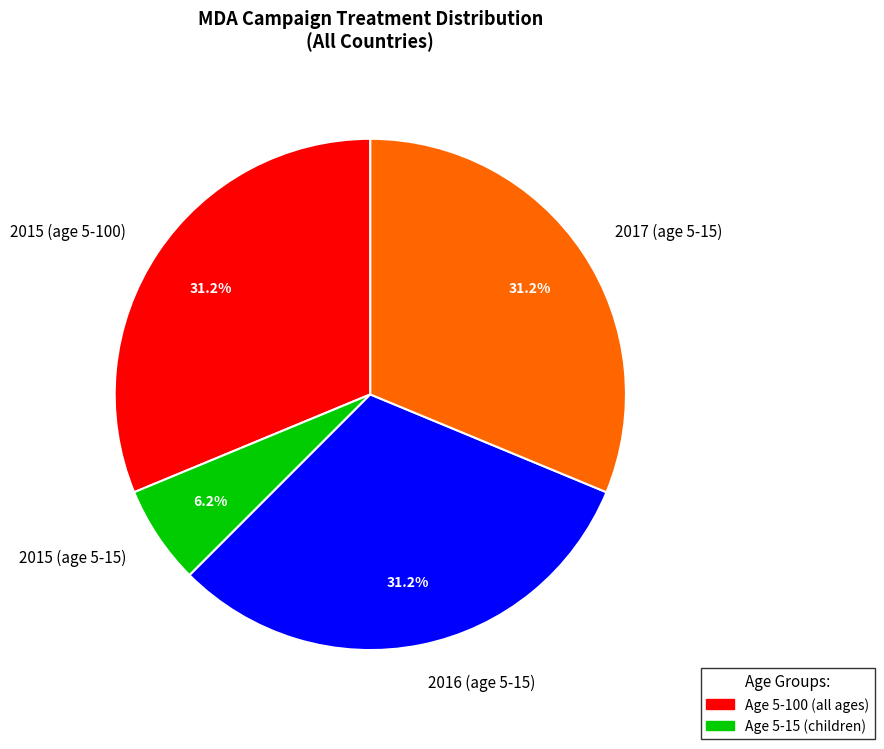

True or false: 2016 (age 5-15) accounts for 43% of the total.

False